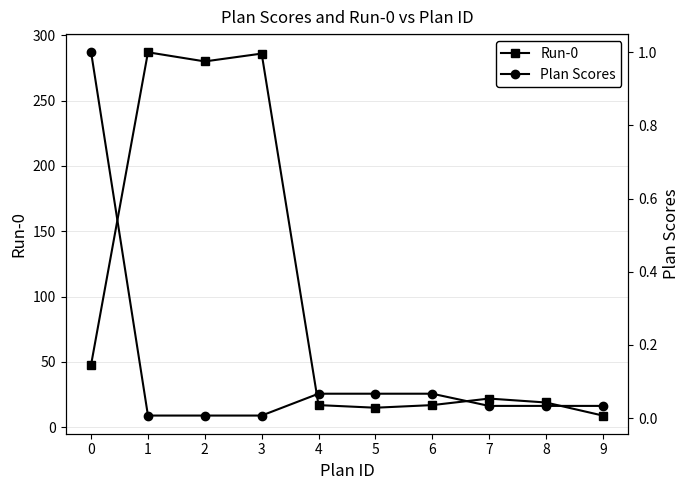

Which series has the widest spread of values?

Run-0